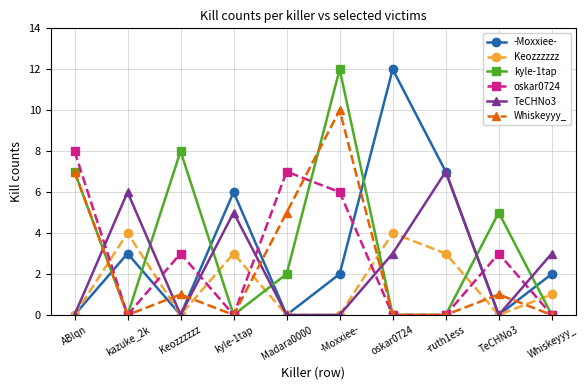

Which series has the largest total across all categories?

kyle-1tap